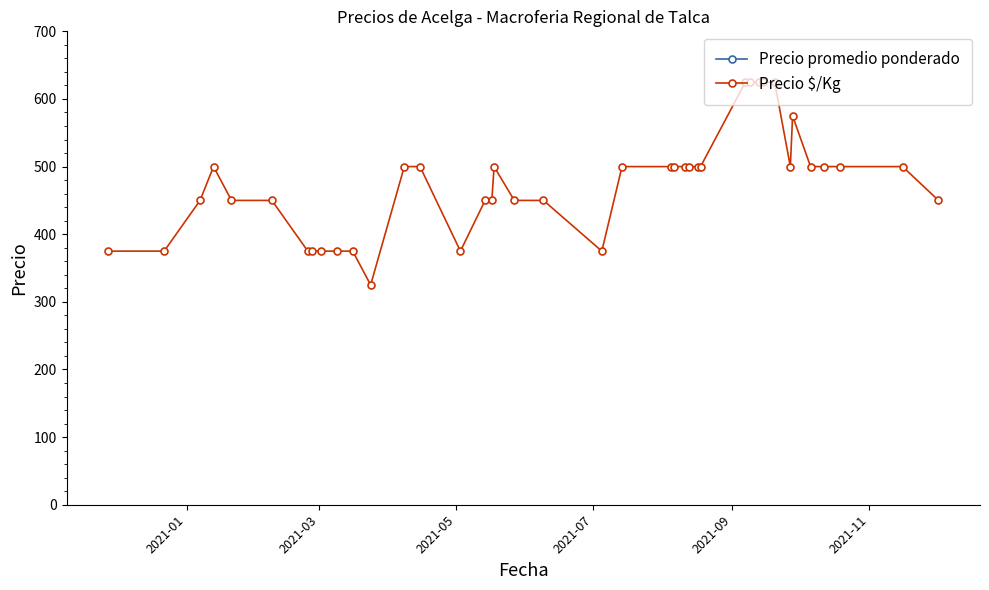

What is the highest value of the Precio $/Kg series?

625